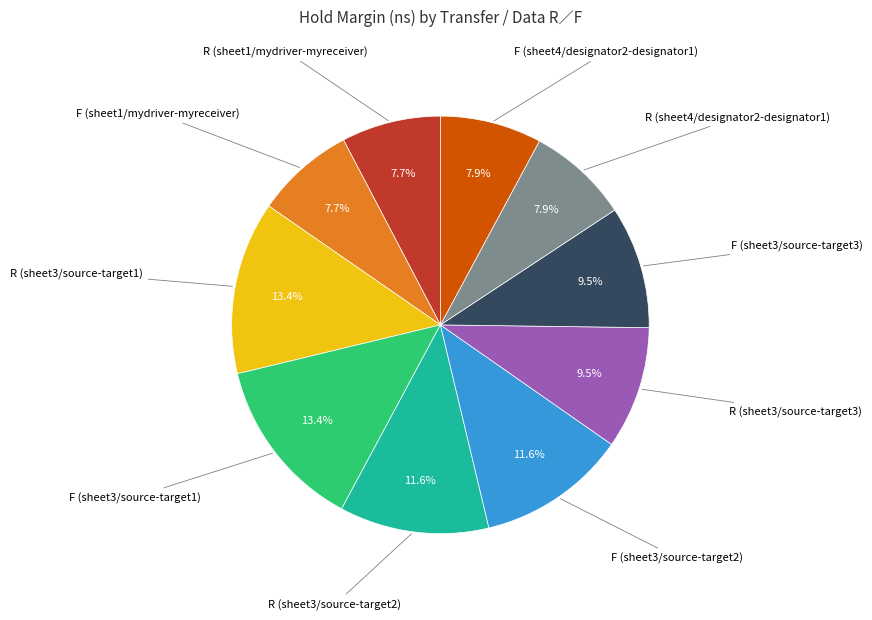

Is there a majority slice in this chart?

No